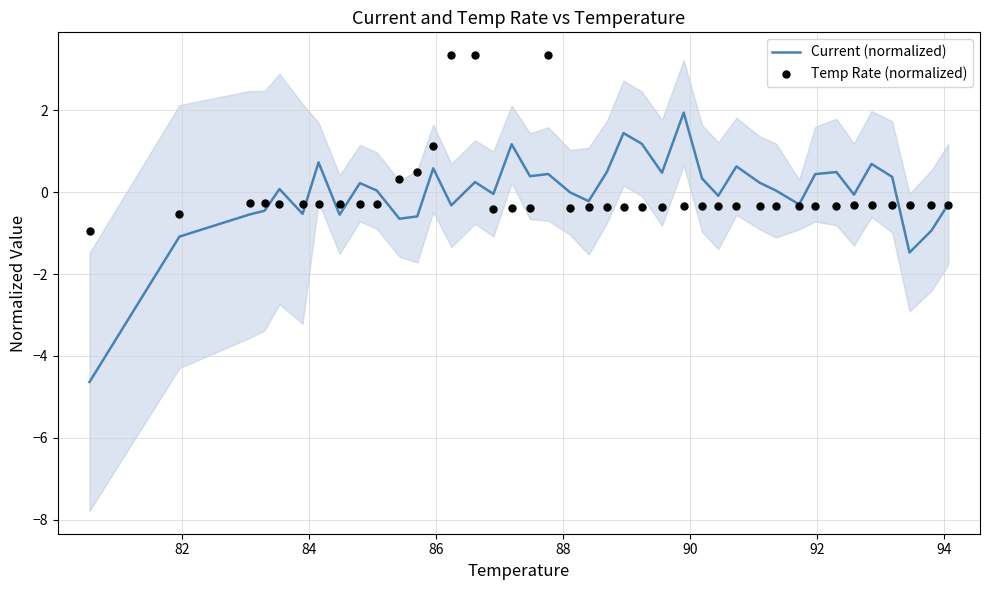

Which series reaches the minimum Y coordinate?

Current (normalized)